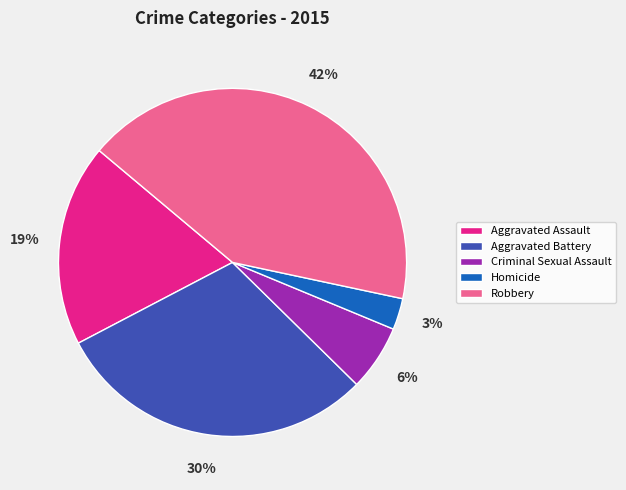

What is the ratio of the value at Criminal Sexual Assault to the value at Aggravated Battery?

0.2